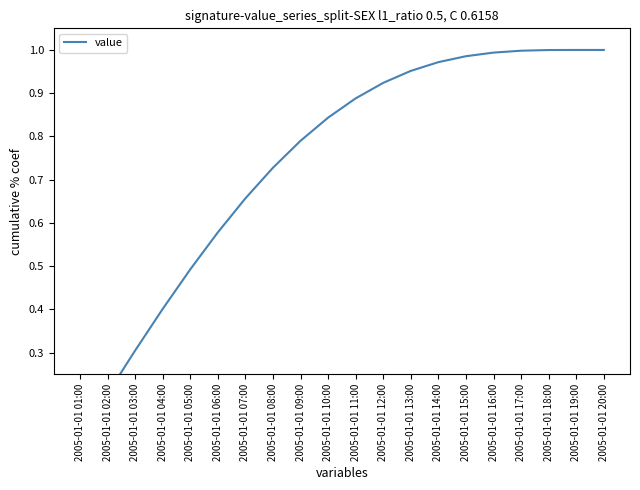

Reading right to left, list all the values displayed in this chart.

1.0	1.0	1.0	1.0	1.0	1.0	1.0	1.0	0.9	0.9	0.8	0.8	0.7	0.7	0.6	0.5	0.4	0.3	0.2	0.1